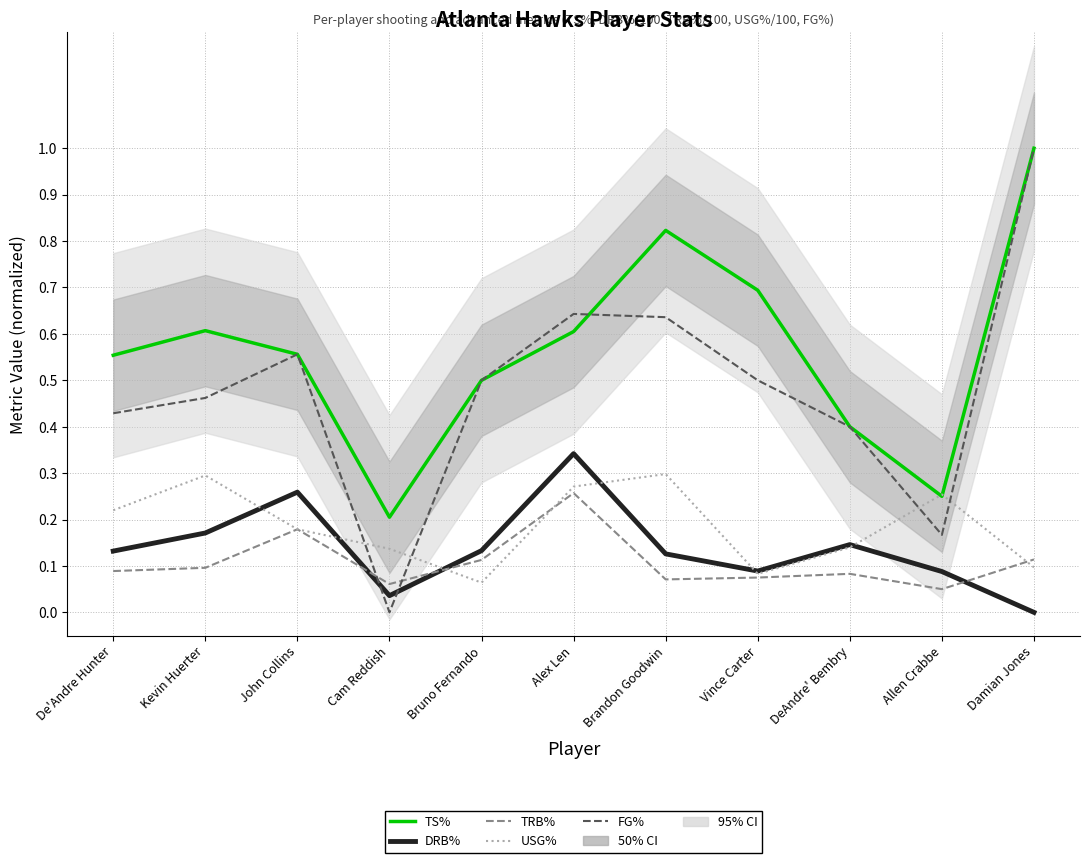

Which label corresponds to the largest value in the chart?

Damian Jones